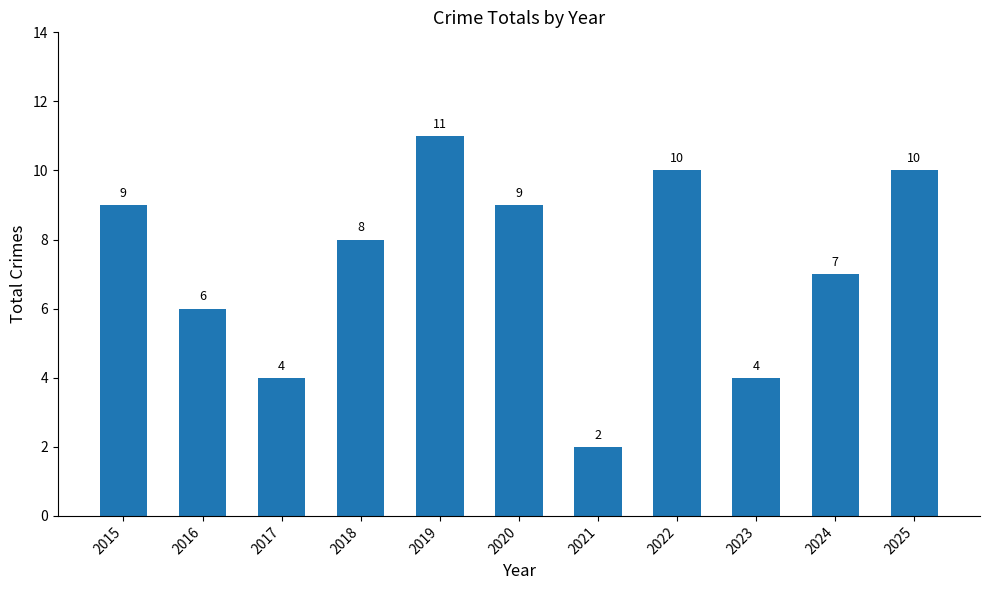

What is the smallest value displayed?

2